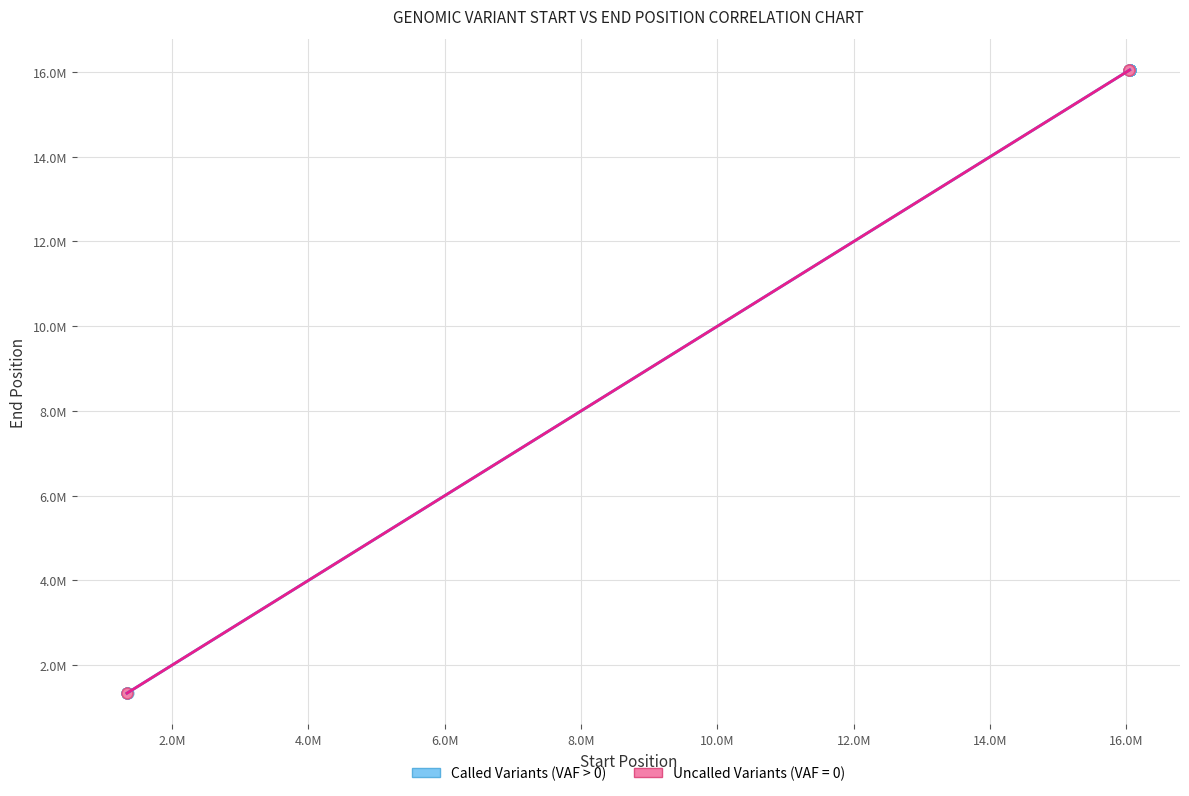

What are all the series names shown in the legend?

Called Variants (VAF > 0), Uncalled Variants (VAF = 0)